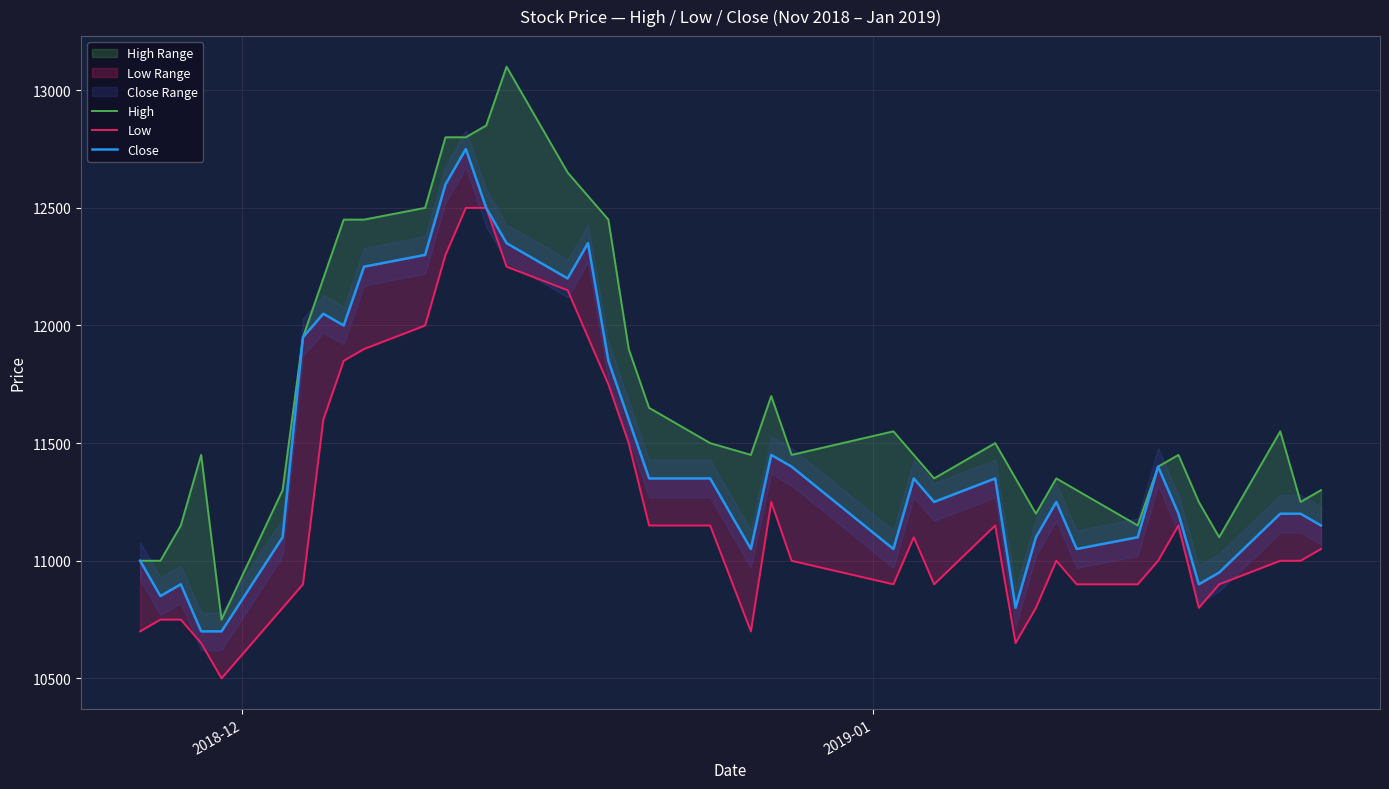

True or false: High and Low cross at least once.

False